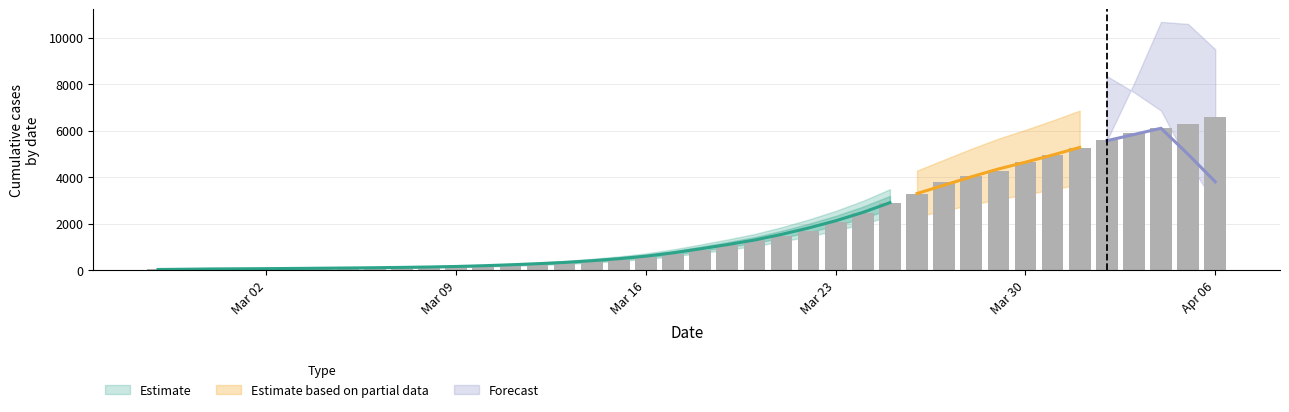

What is the label of the 34th bar from the right?

2020-03-04